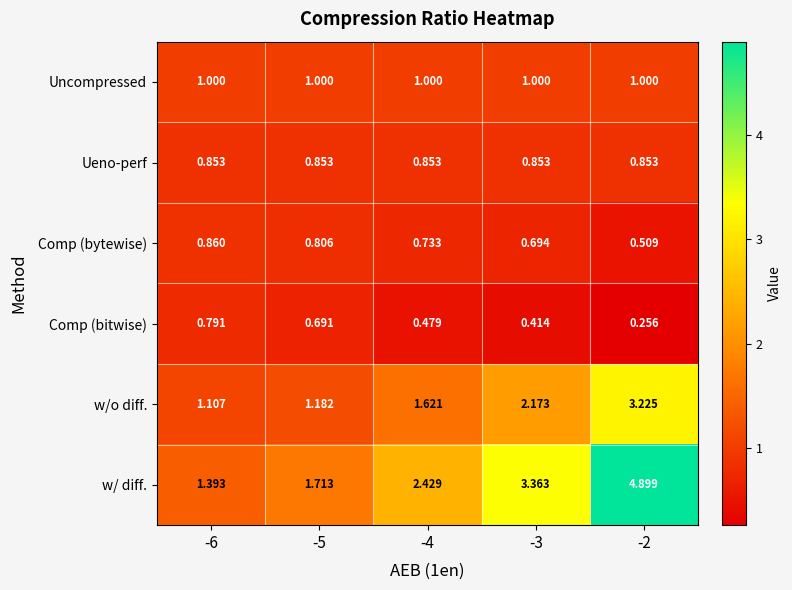

Which series has the largest range (max minus min)?

w/ diff.